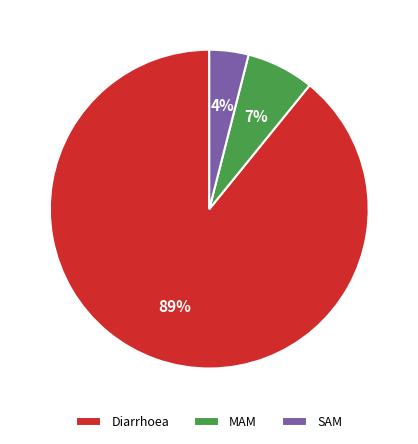

To the nearest percent, what is the difference between the largest and smallest slice percentages?

85%